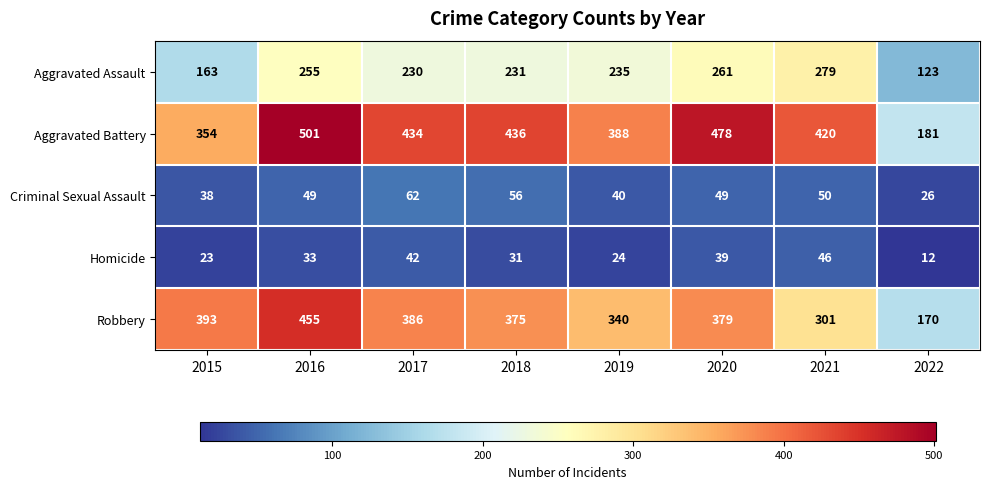

List the series in order of their peak value, highest first.

Aggravated Battery, Robbery, Aggravated Assault, Criminal Sexual Assault, Homicide